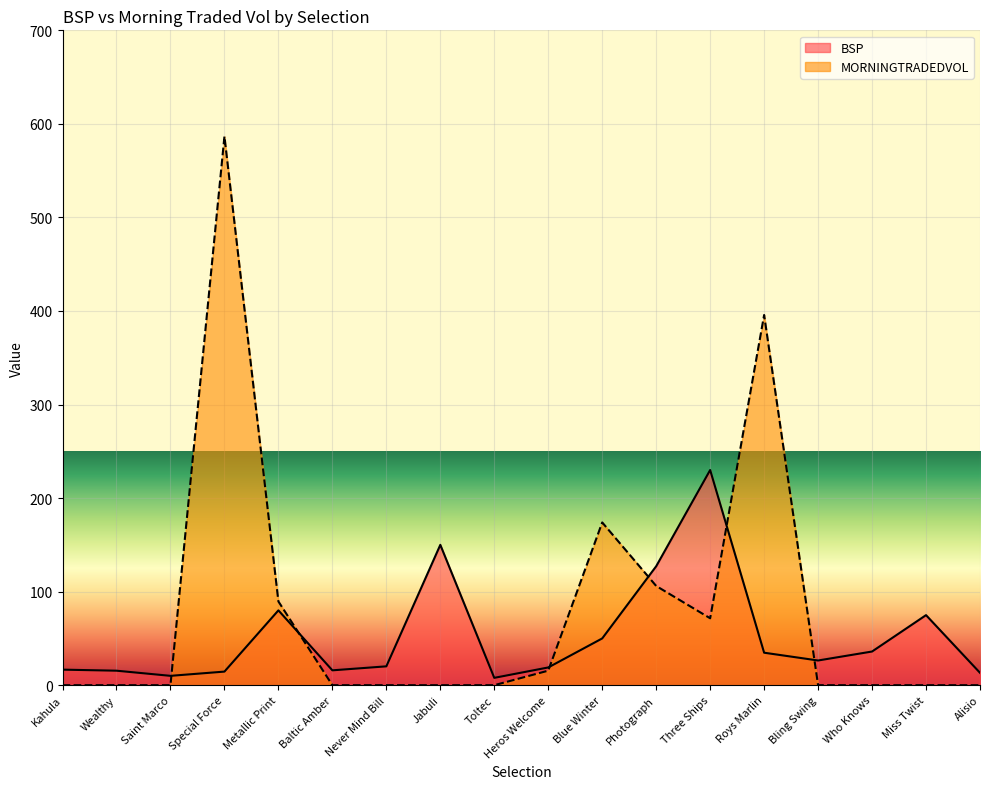

How many data points in BSP are above 26?

9